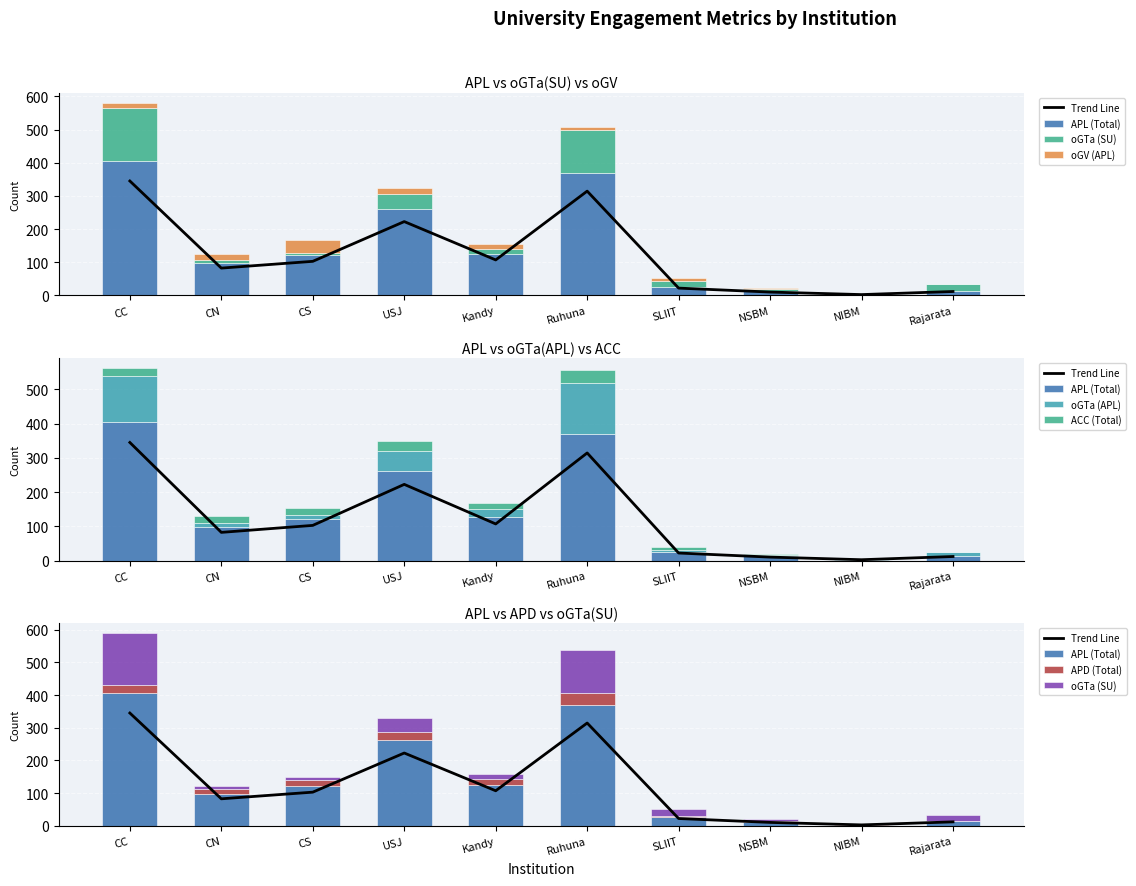

Is it true that oGTa (APL) equals 10.0 at Rajarata?

True